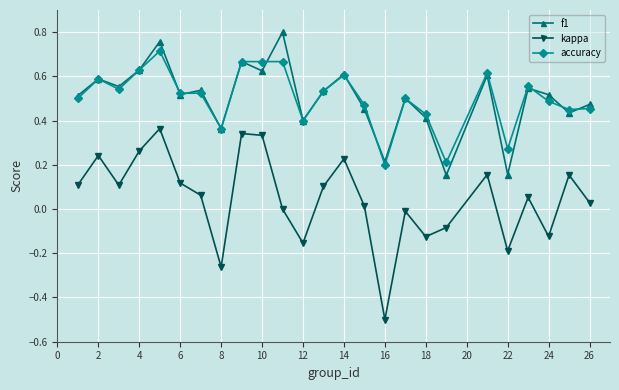

True or false: kappa and accuracy cross at least once.

False